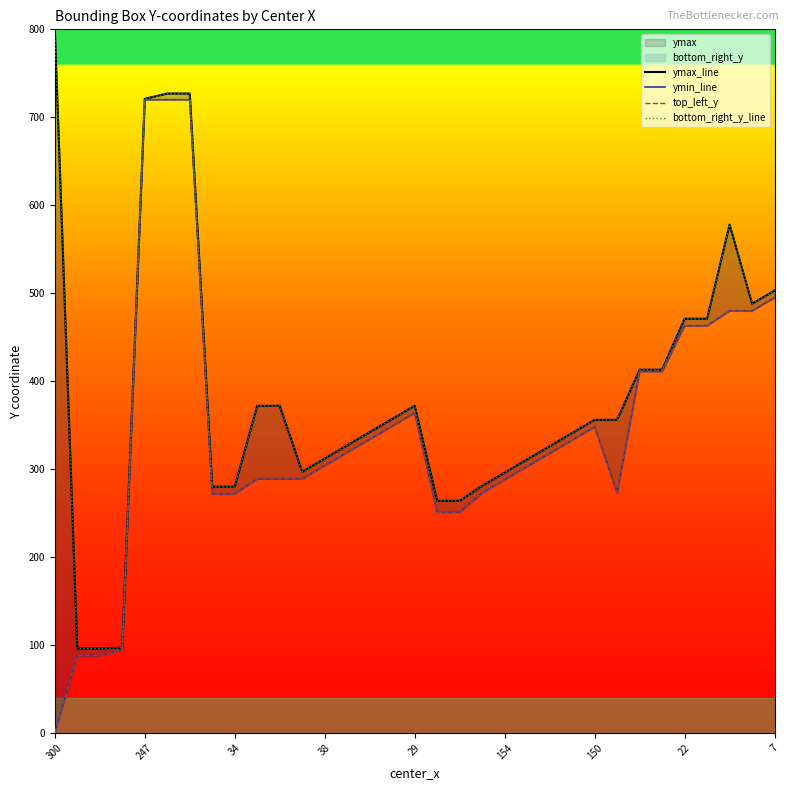

True or false: ymin_line has more than 2 points higher than both neighbors.

False